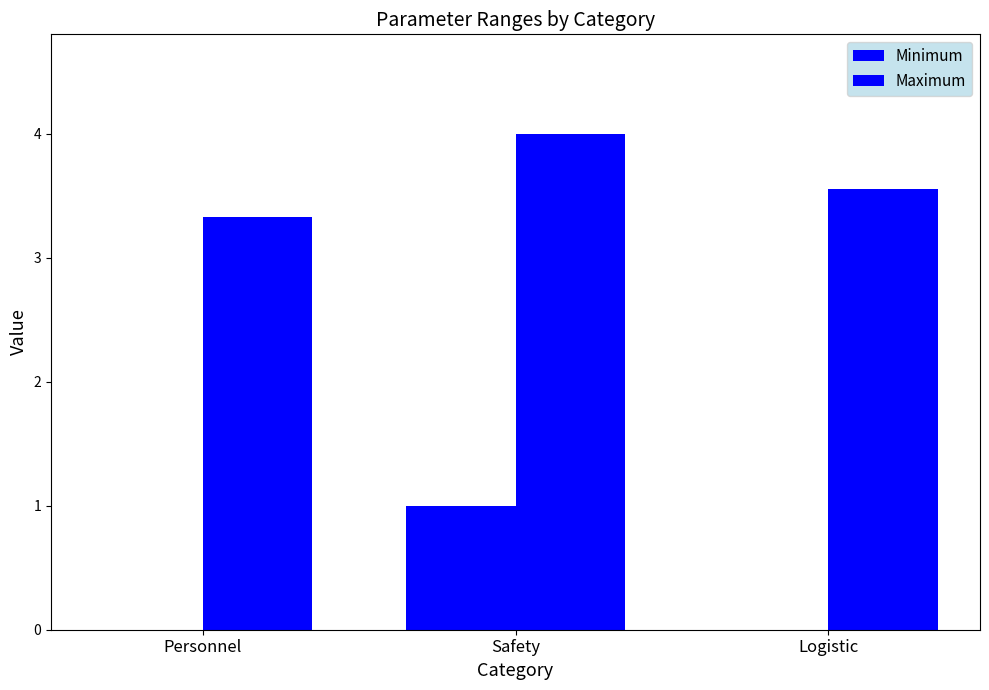

How many series are shown in this chart?

2